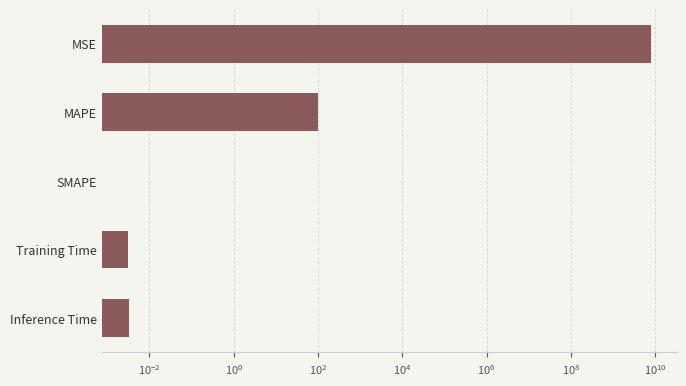

True or false: the data shows 100.0 at MAPE.

True